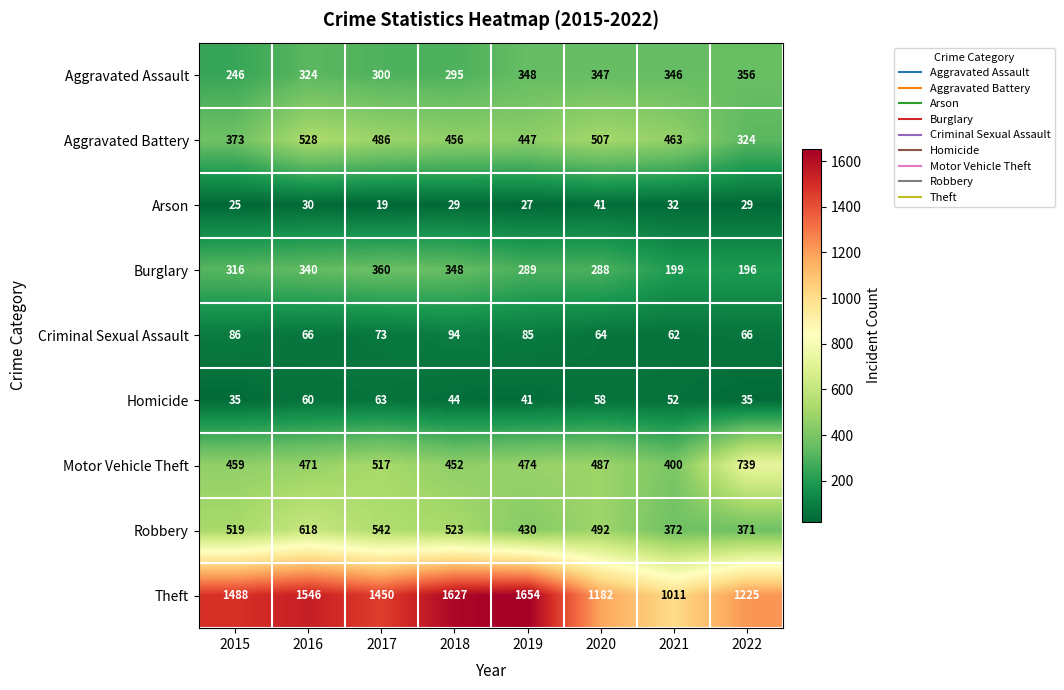

The value of Homicide at 2016 is 60. True or false?

True